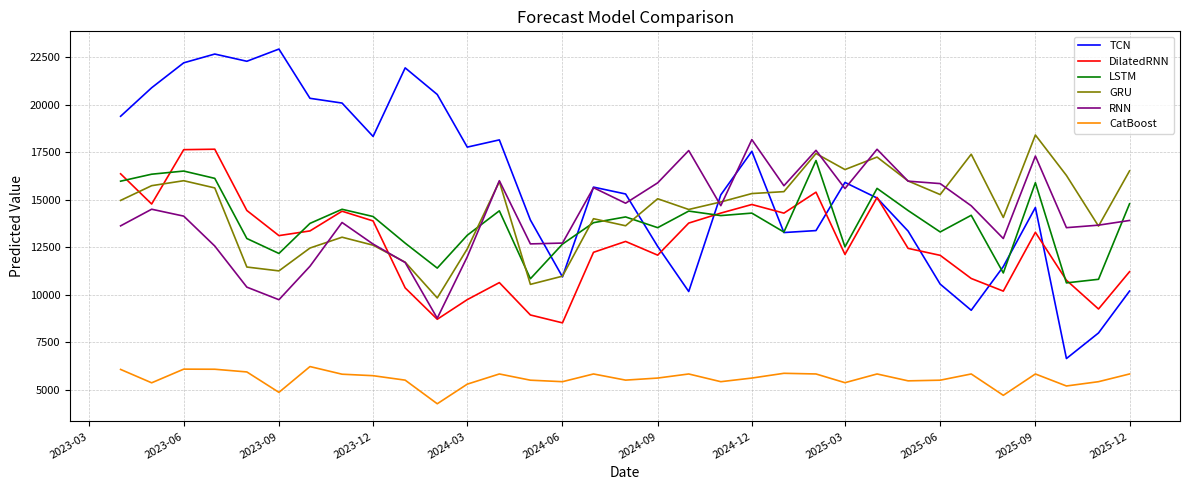

Which series ends up on top after the final intersection of LSTM and GRU?

GRU